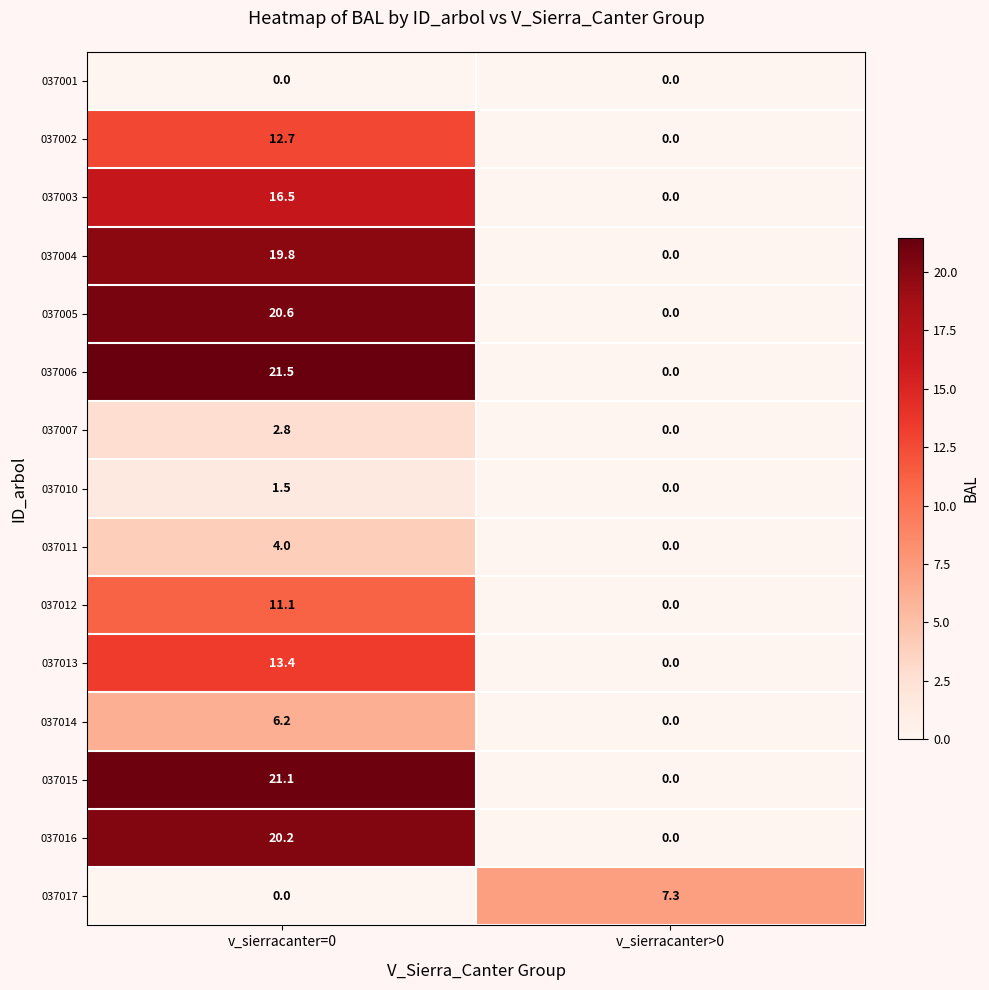

The 037001 series shows 0.0 at v_sierracanter=0. True or false?

True